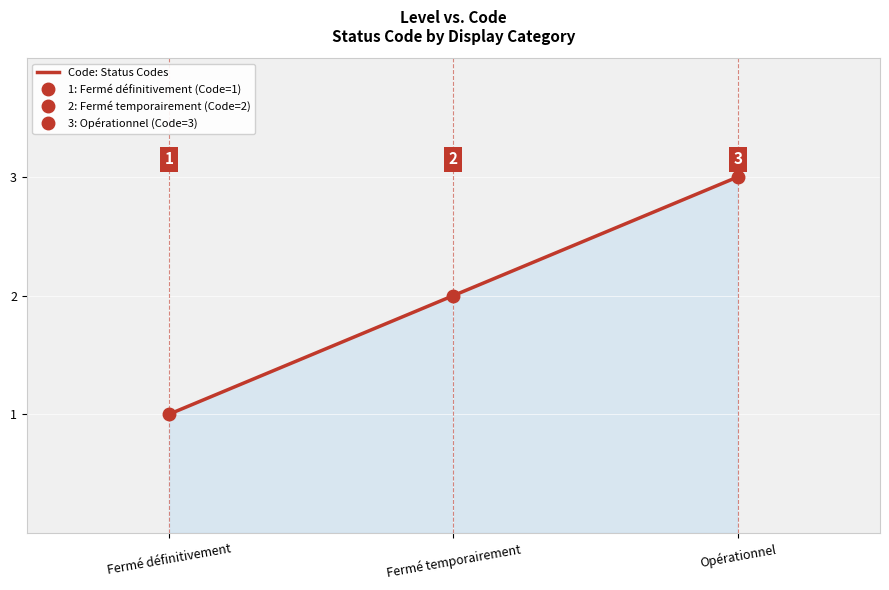

What is the sum of all values?

6